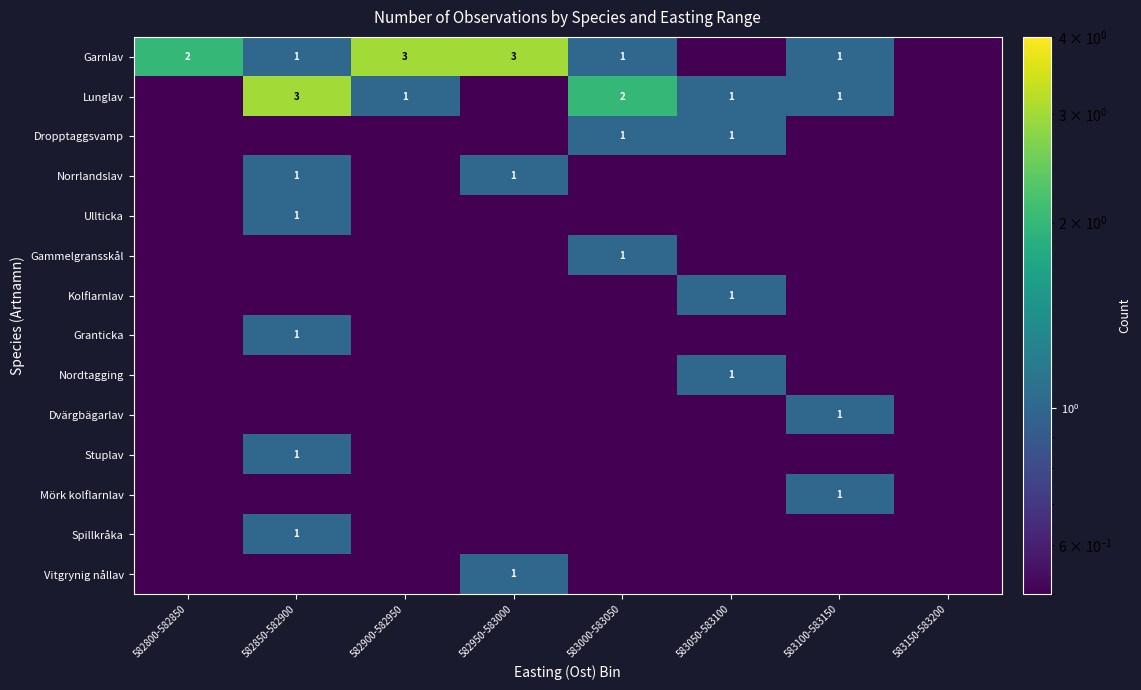

Which series has the largest total across all categories?

Garnlav